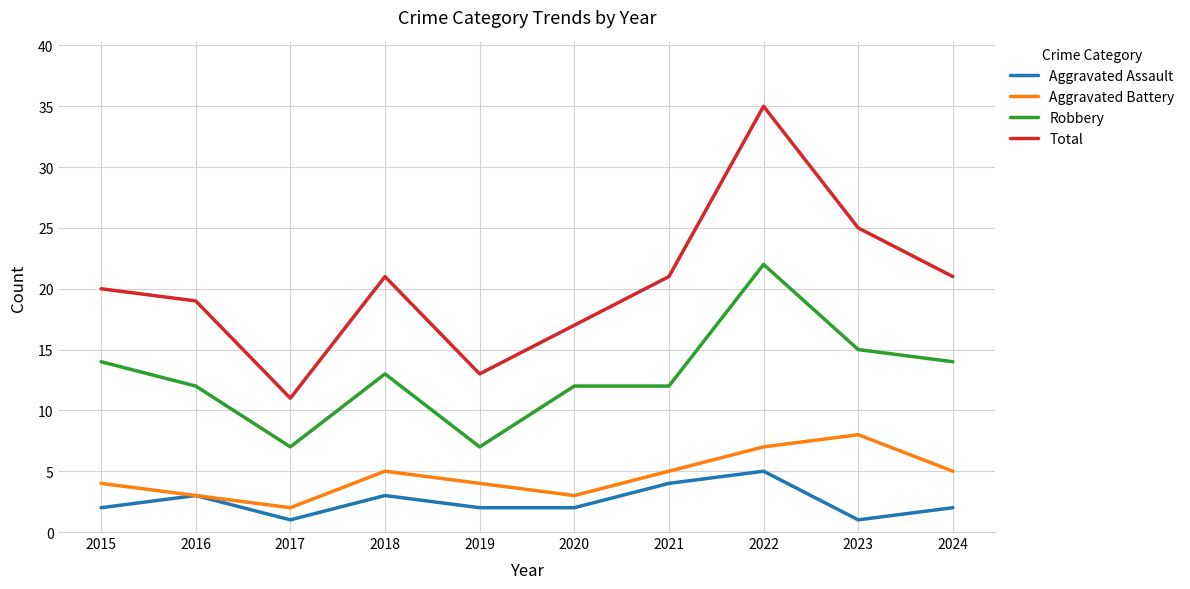

Count the number of data series in this chart.

4